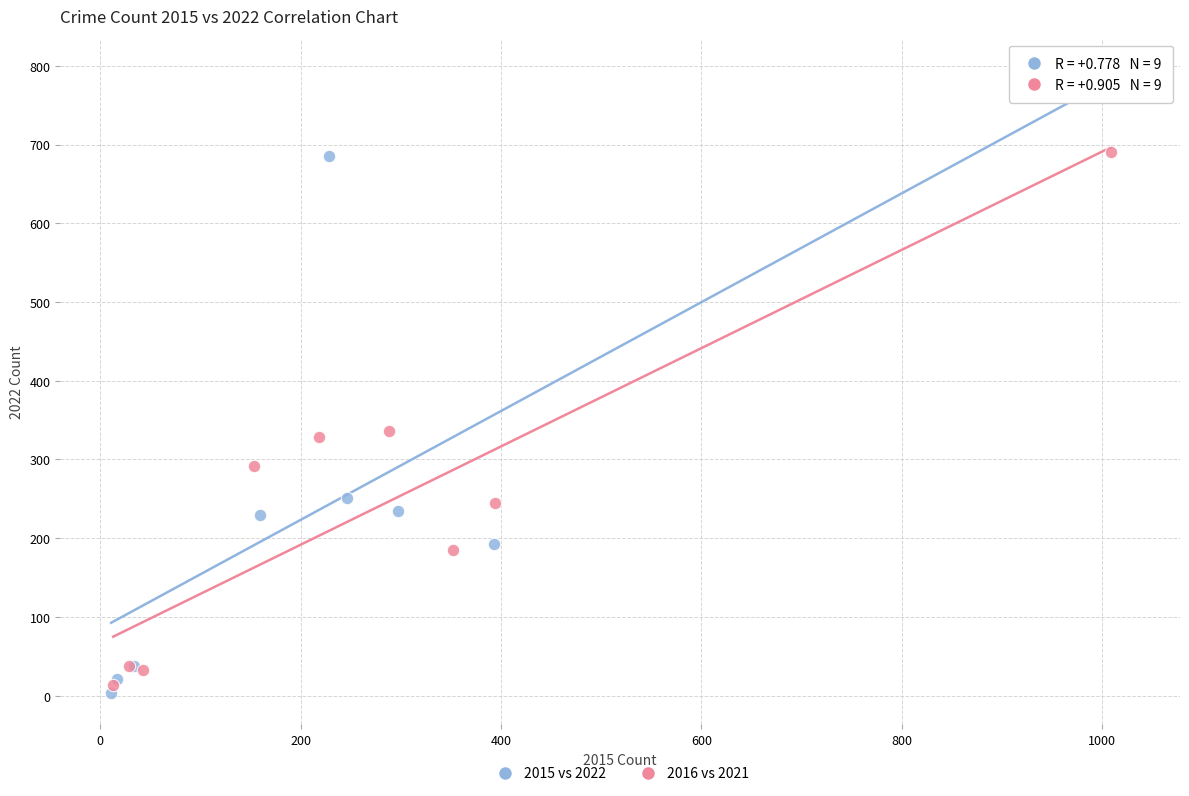

Which series reaches the maximum Y coordinate?

2015 vs 2022